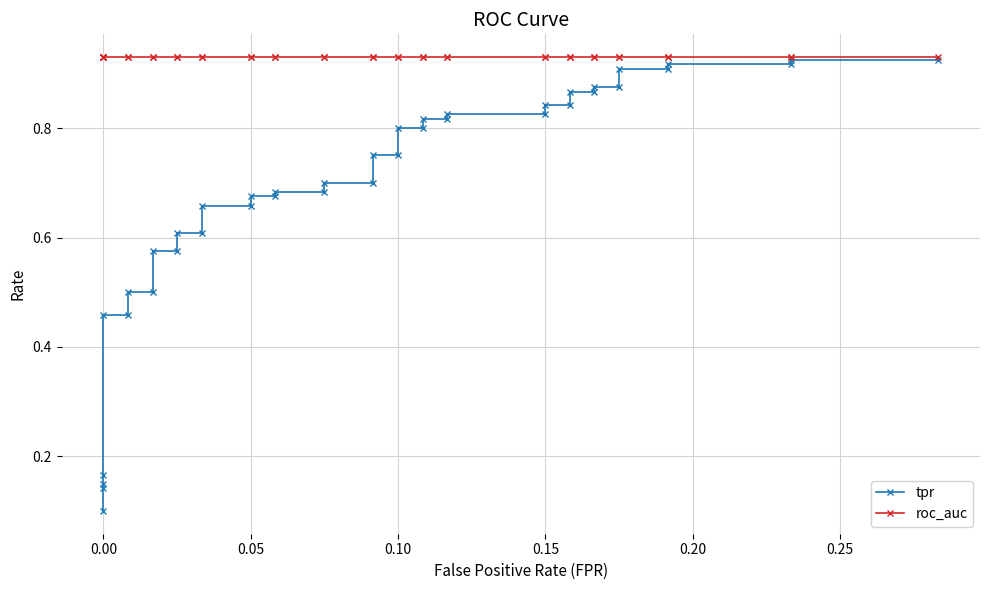

True or false: tpr and roc_auc intersect in this chart.

False